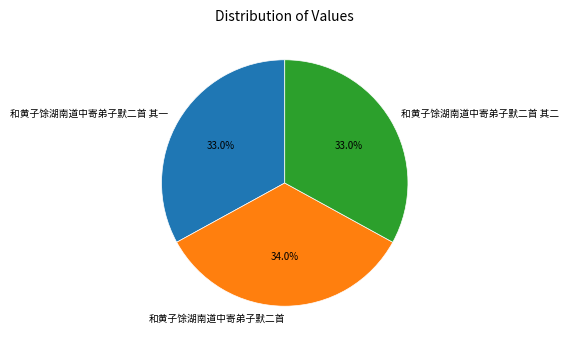

Do 和黄子馀湖南道中寄弟子默二首 其二 and 和黄子馀湖南道中寄弟子默二首 其一 together represent more than half of the pie?

Yes